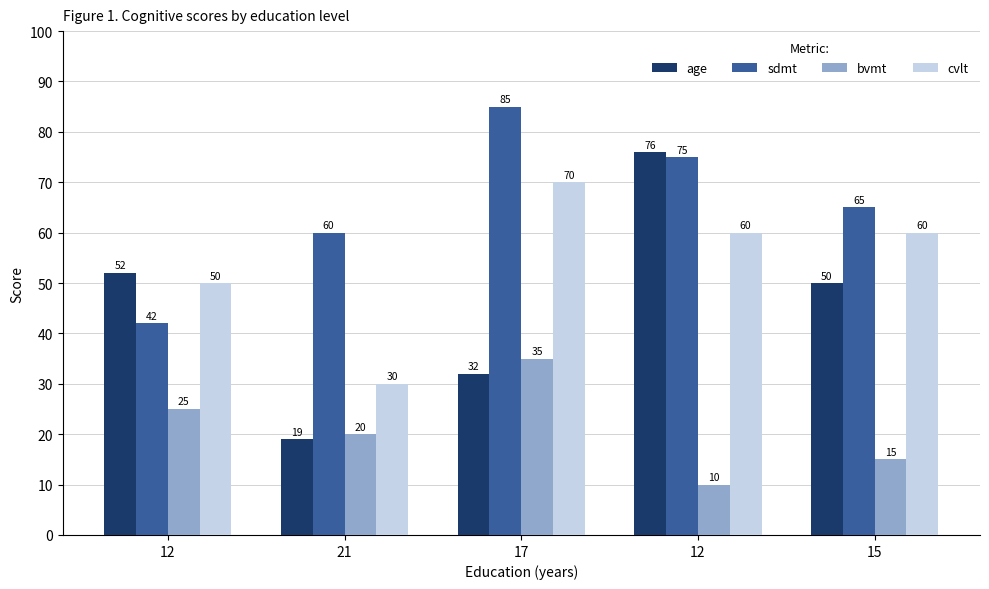

What are all the series names shown in the legend?

age, sdmt, bvmt, cvlt